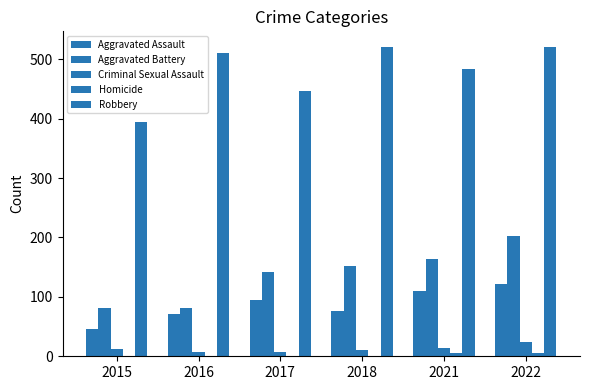

At which category is the sum across all series the highest?

2022